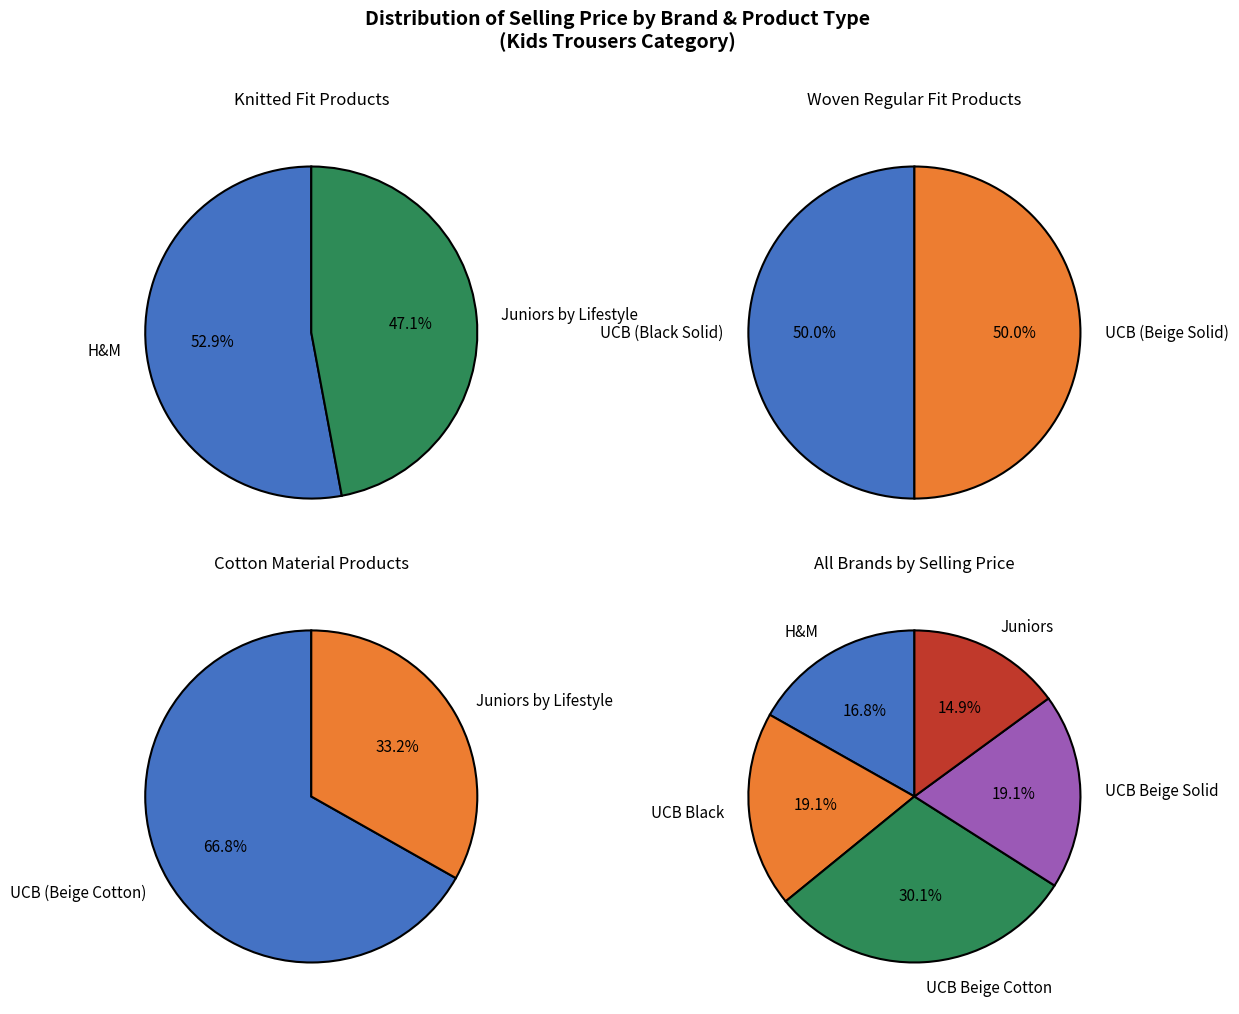

Which has a higher value, United Colors of Benetton (Beige Cotton) or Juniors by Lifestyle?

United Colors of Benetton (Beige Cotton)